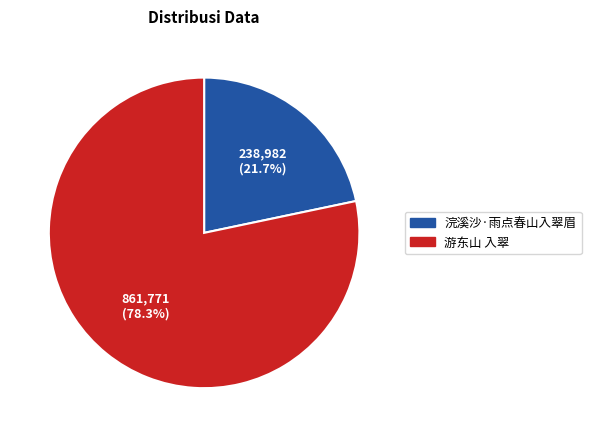

Which slice is the largest?

游东山 入翠